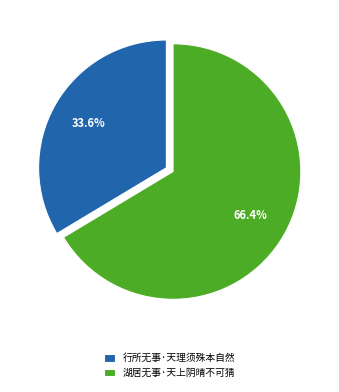

Count the number of slices in the pie.

2